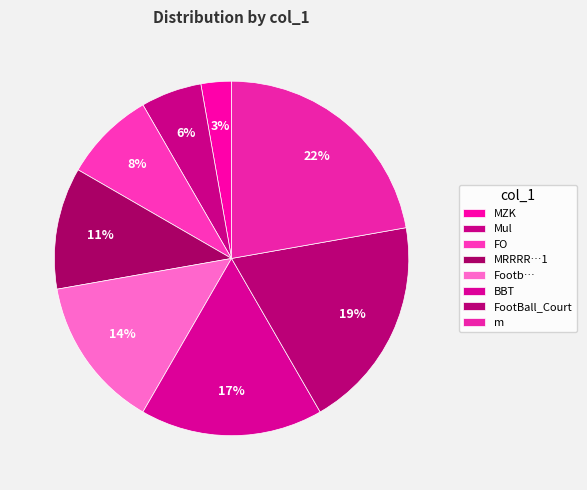

How many slices are in this pie chart?

8